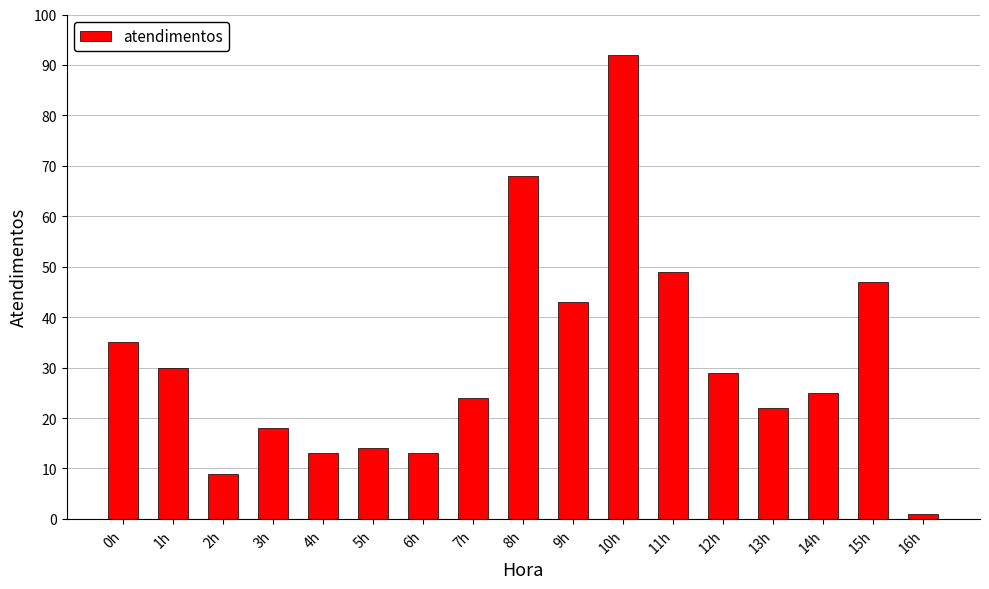

How many series are shown in this chart?

1